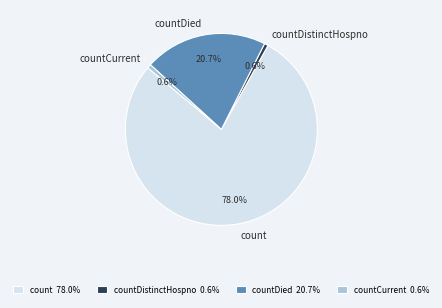

What is the majority slice?

count